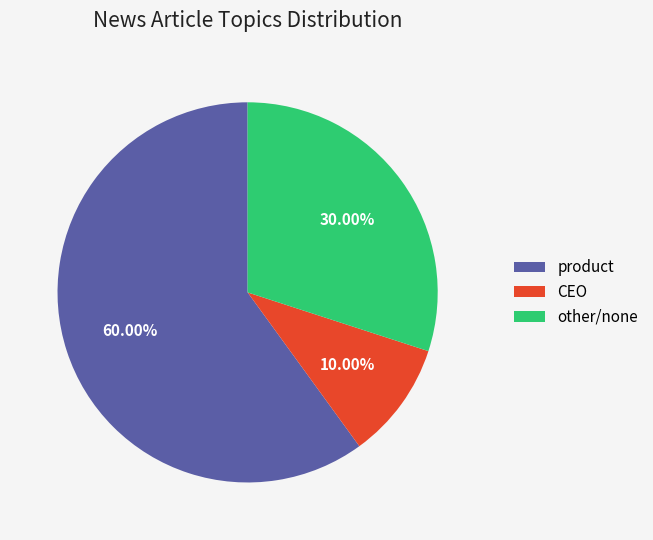

Rank the categories by value from highest to lowest.

product, other/none, CEO